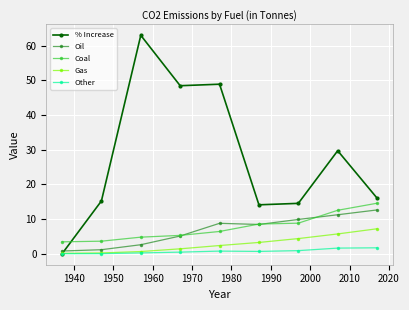

What is the difference between the second highest and second lowest values in the Oil series?

10.1